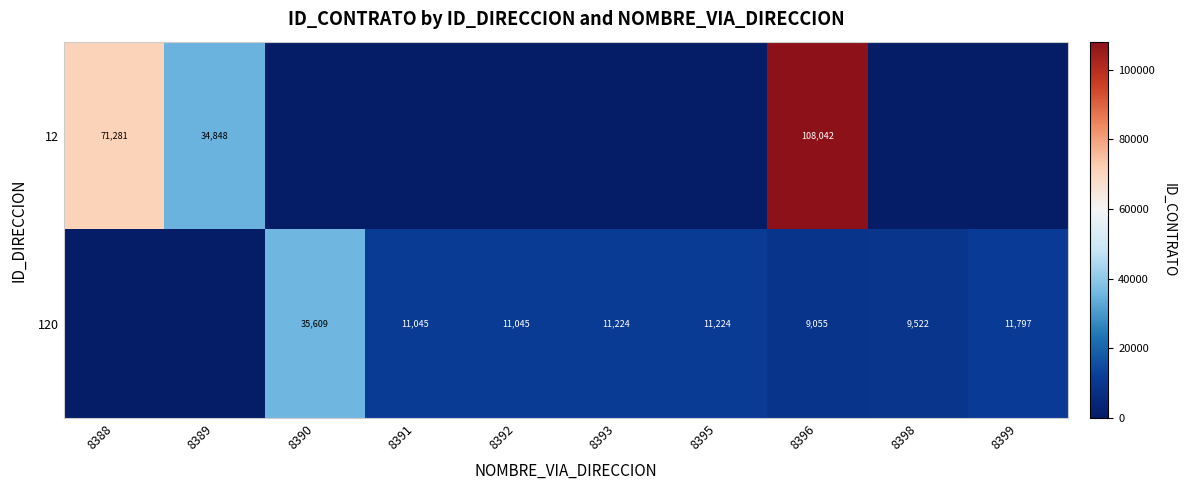

True or false: 120 has a value of 11045 at 8392.

True